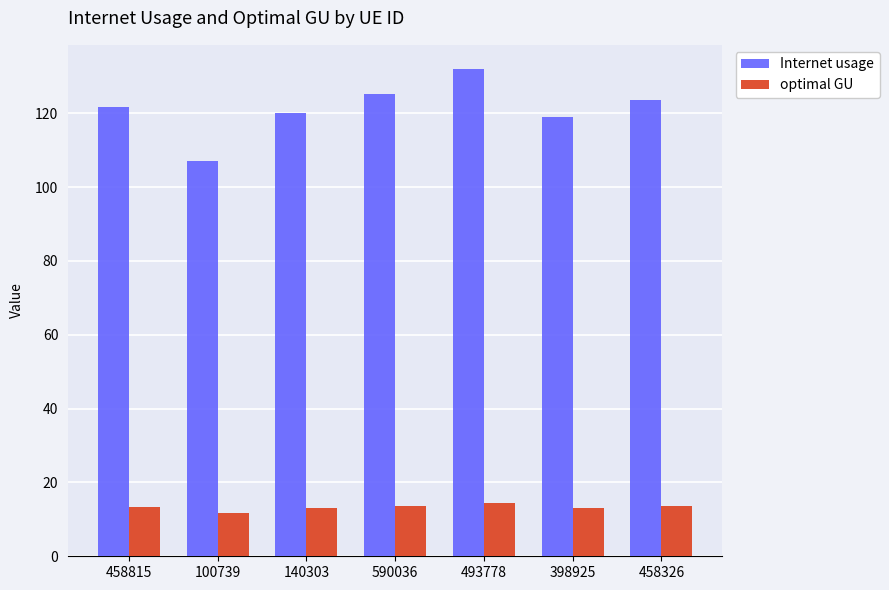

List the series in order of their peak value, lowest first.

optimal GU, Internet usage